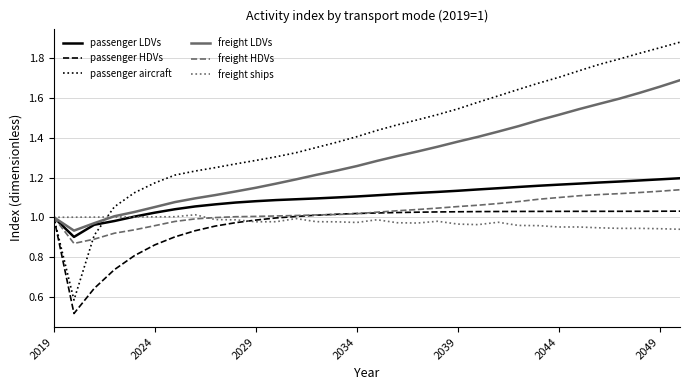

Which series has the widest spread of values?

passenger aircraft